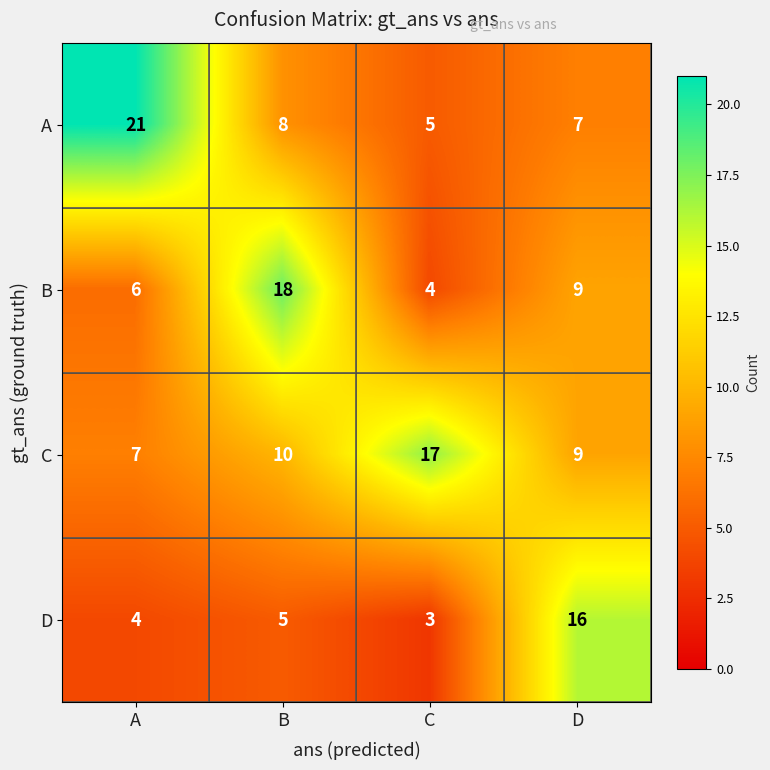

Which category has the highest value in the A series?

A